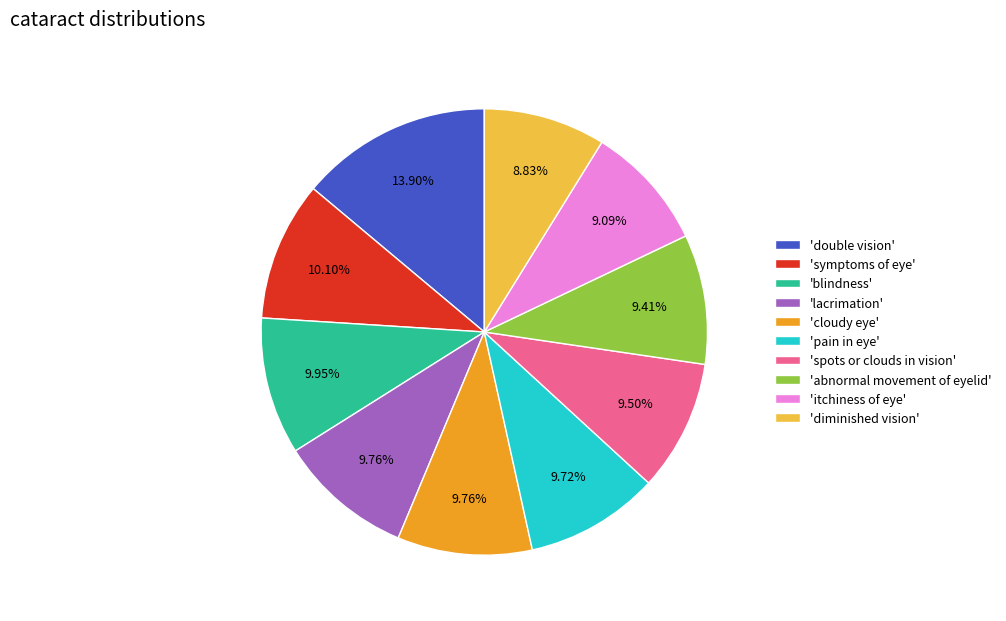

To the nearest percent, what is the difference between the largest and smallest slice percentages?

5%